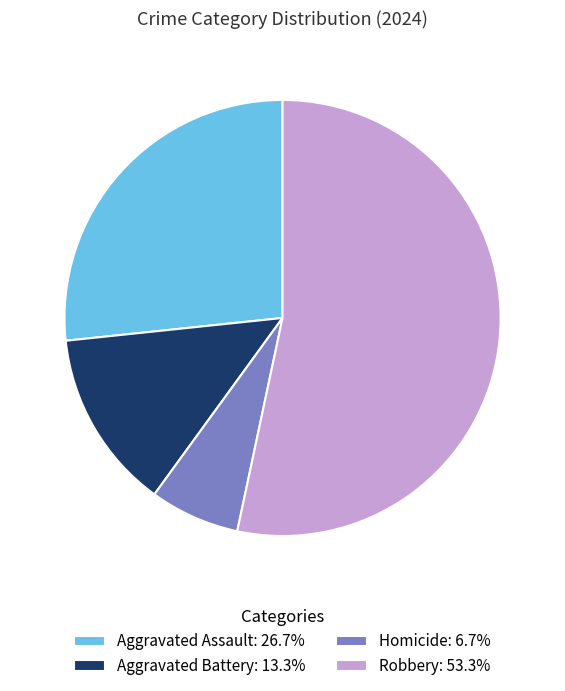

Is Homicide: 6.7% the majority of the pie?

No